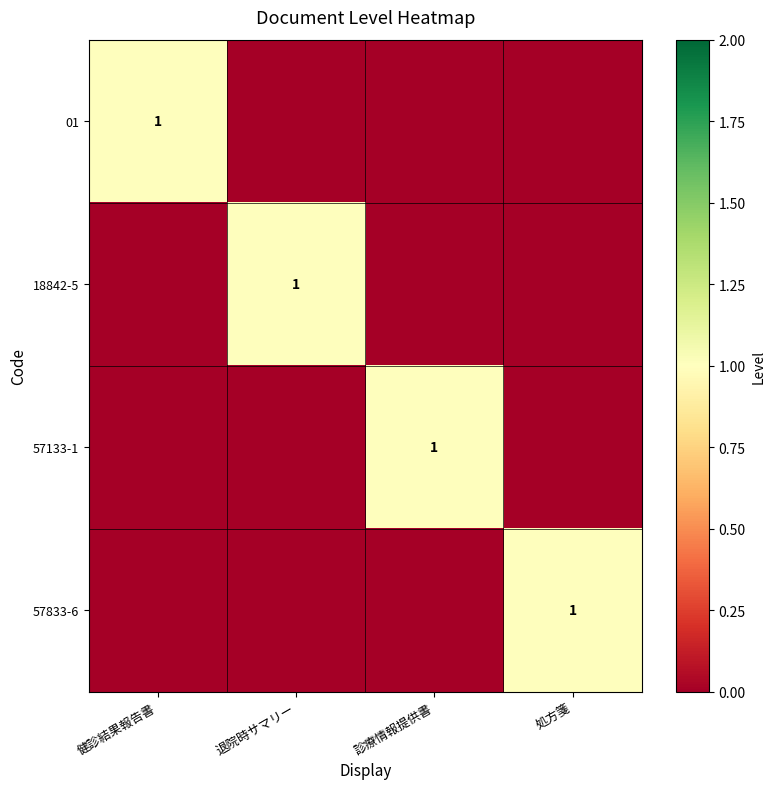

Is it true that 57833-6 equals 1 at 処方箋?

True